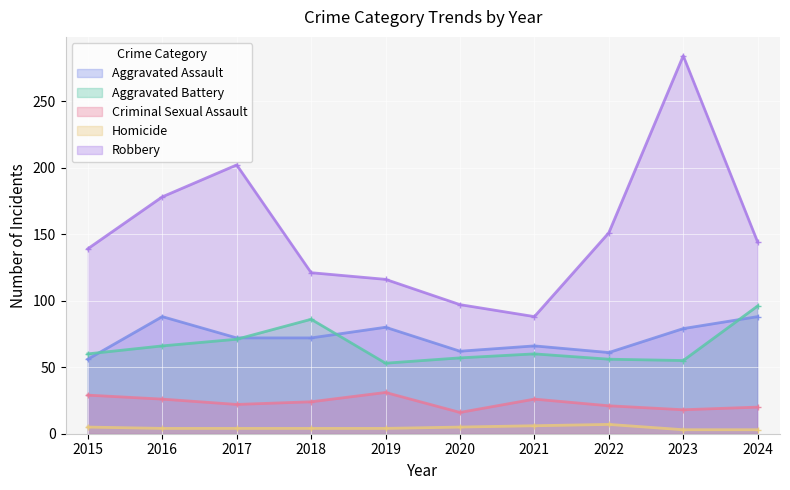

In Criminal Sexual Assault, how many points are higher than both neighbors (excluding endpoints)?

2